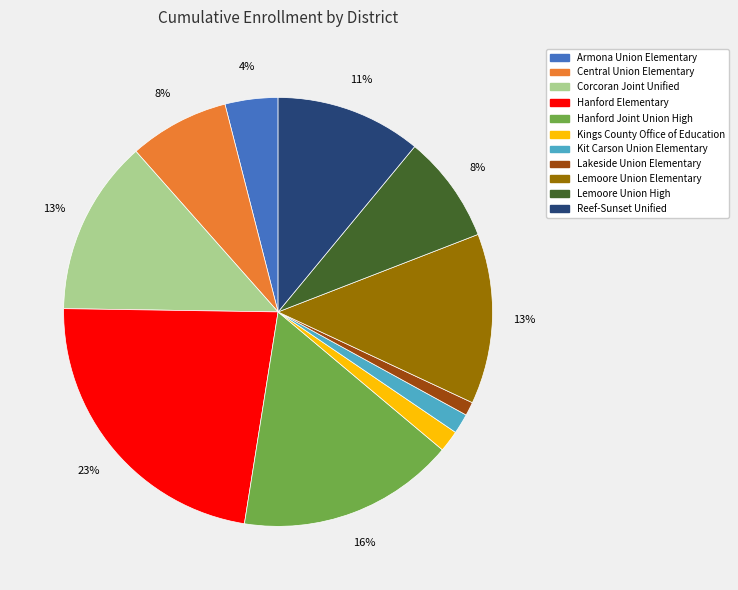

The Central Union Elementary slice represents 8% of the pie. True or false?

True